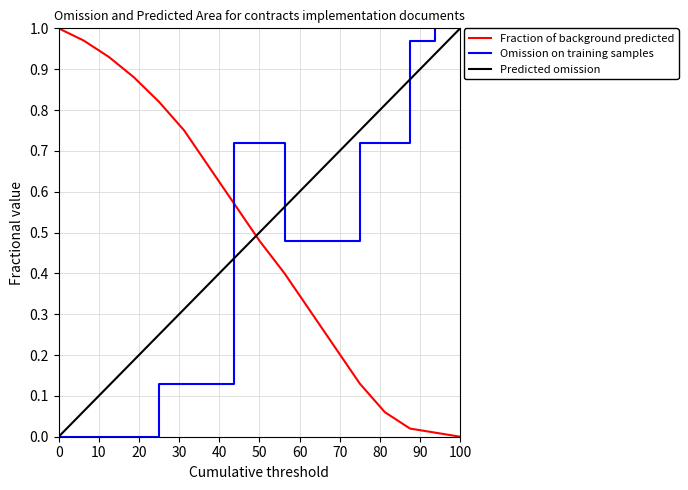

How many intersections are there between Fraction of background predicted and Omission on training samples?

1